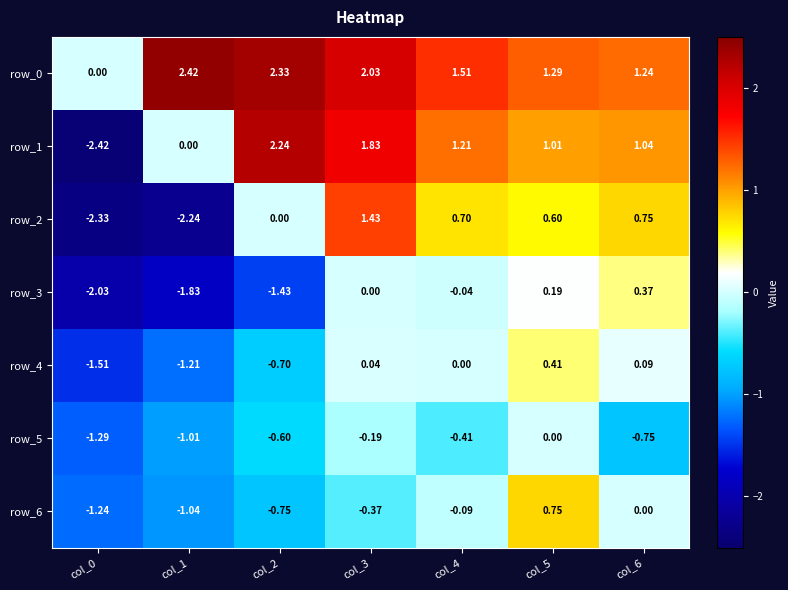

At which label does row_4 reach its peak?

col_5